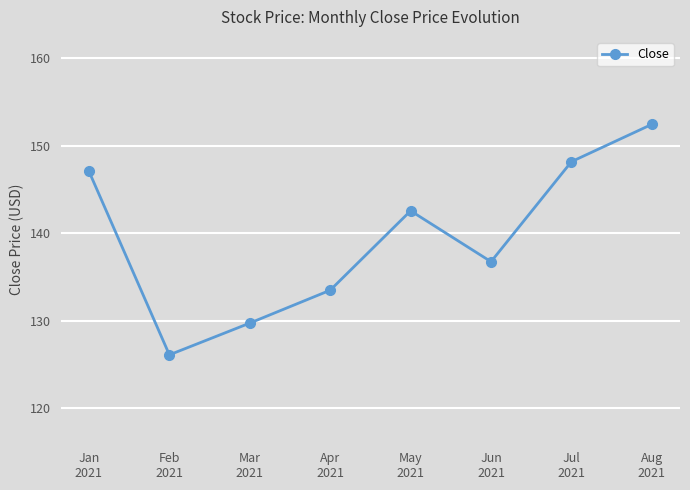

Which category has the highest value across all series?

Aug
2021